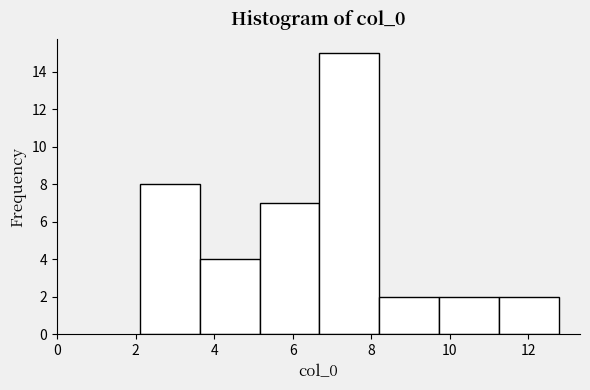

Reading left to right, list every bar in this chart as the range it spans on the x-axis followed by its height. Neither the bar edges nor the heights are printed on the chart, so give them approximately, as read against the axes.

2.2 to 3.6: 8
3.6 to 5.2: 4
5.2 to 6.6: 7
6.6 to 8.2: 15
8.2 to 9.8: 2
9.8 to 11.2: 2
11.2 to 12.8: 2